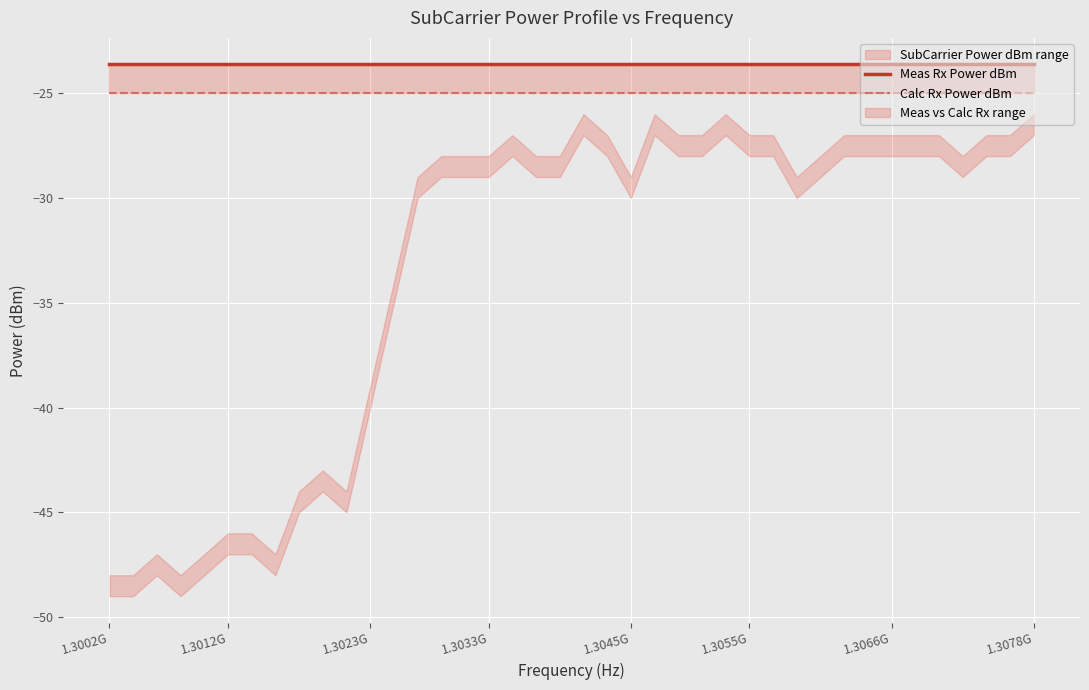

What is the spread (max minus min) of values at 1.3033G?

1.4